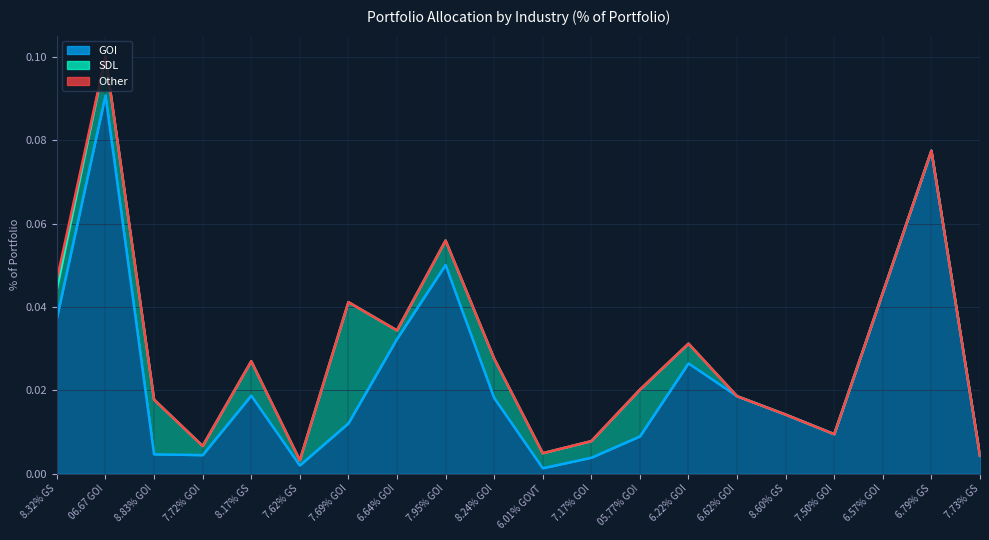

True or false: Other and SDL cross at least once.

False